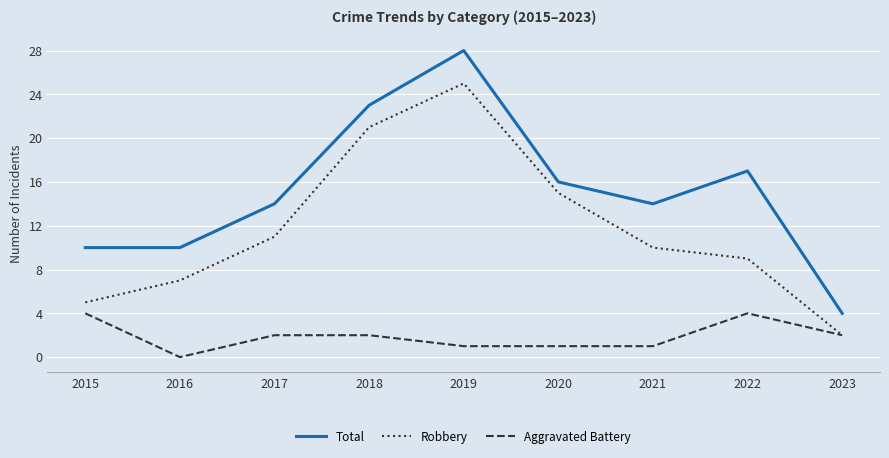

Is it true that Robbery equals 8 at 2015?

False